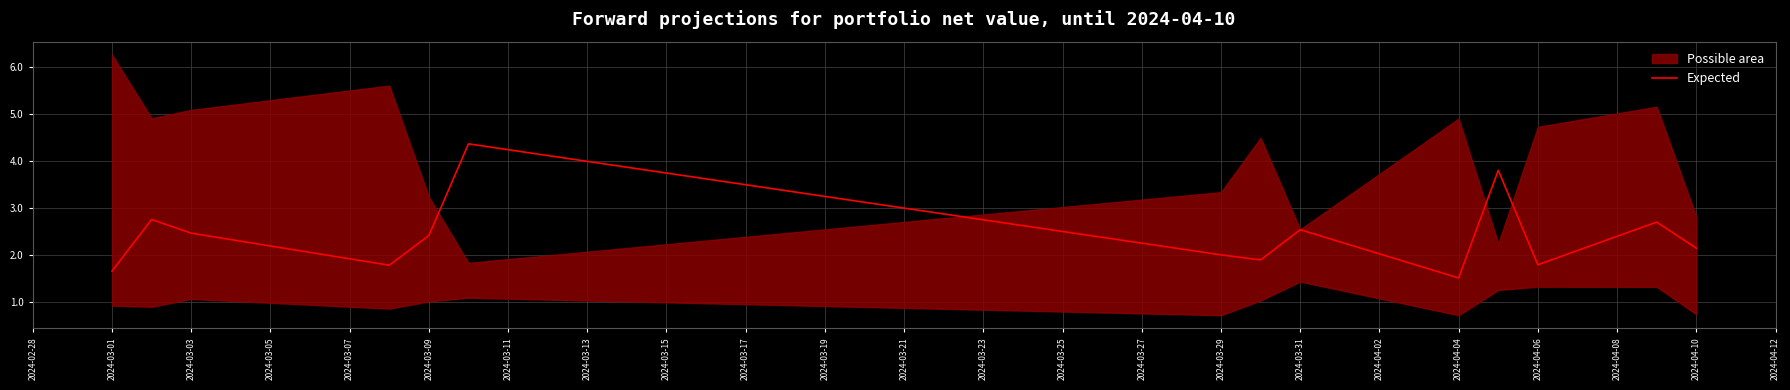

What is the maximum value for Expected?

4.4